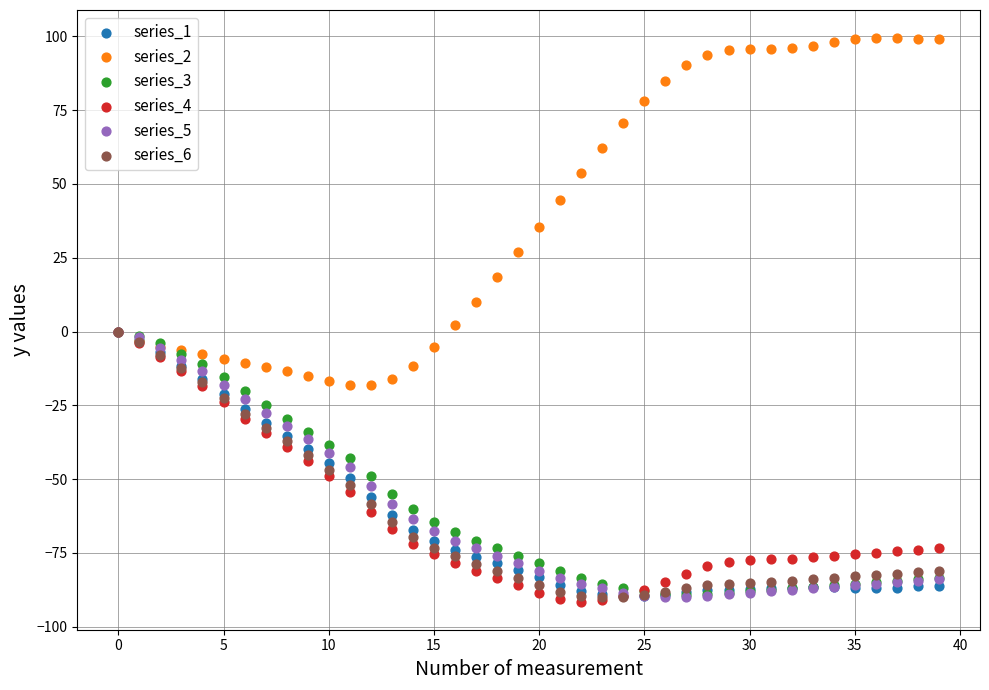

Which series has the largest Y range (max minus min)?

series_2